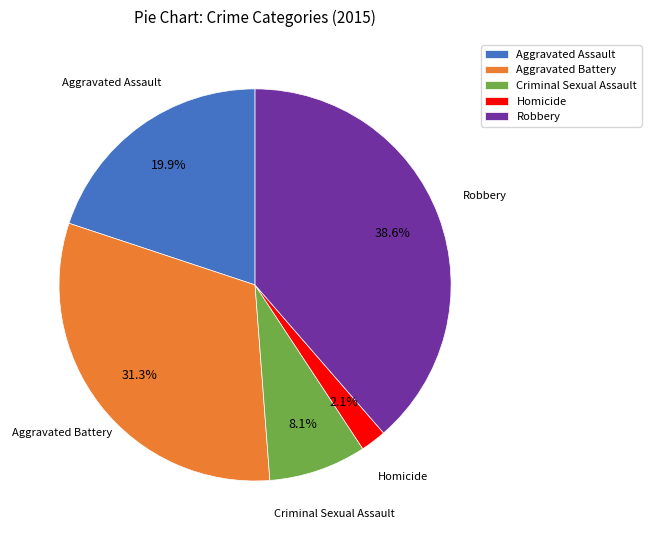

Between Homicide and Aggravated Battery, which is larger?

Aggravated Battery